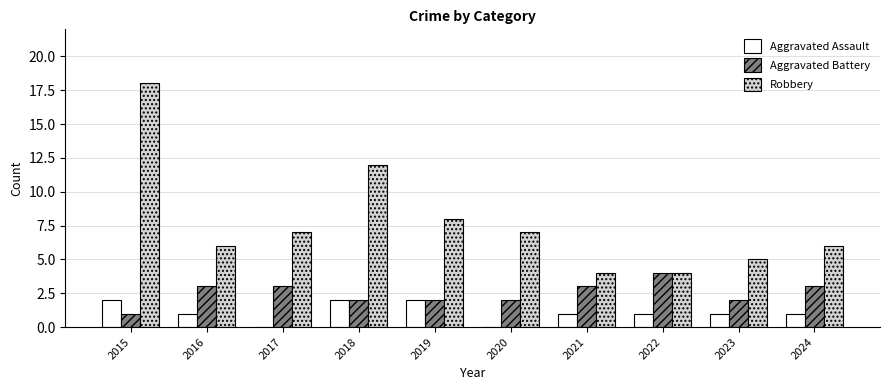

Is the value of Aggravated Assault at 2020 greater than the value of Robbery at 2017?

No